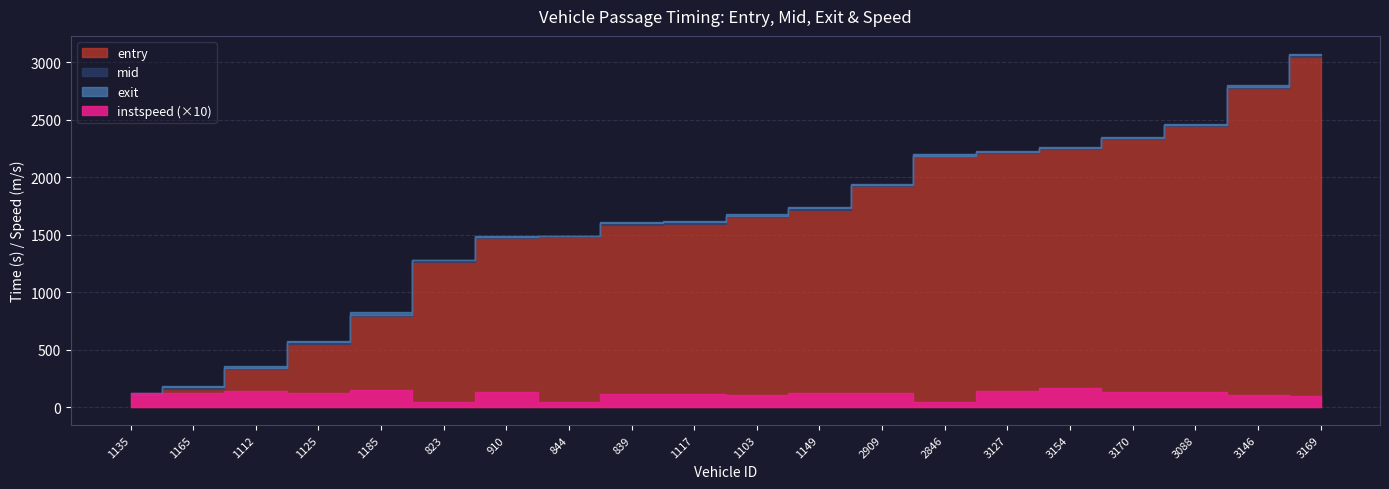

Between 3088 and 1185, which is larger?

3088